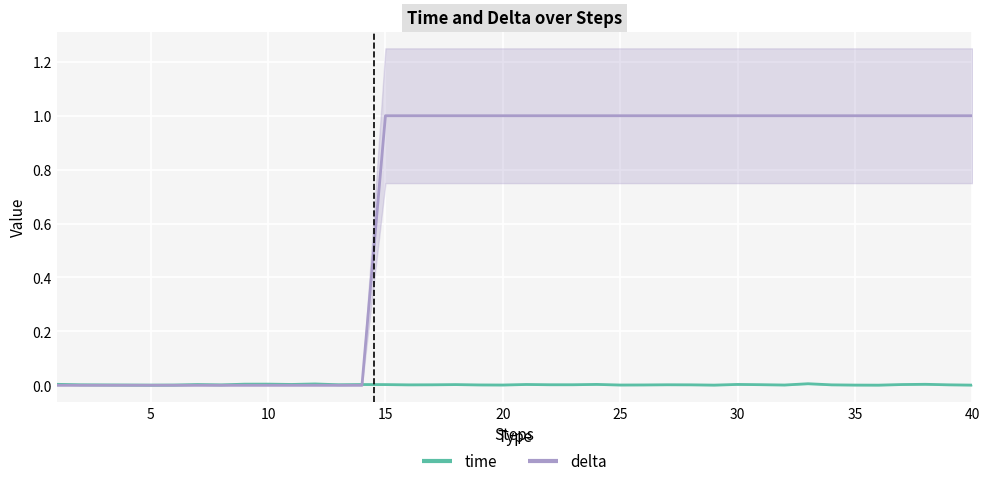

Count the number of categories in the chart.

40